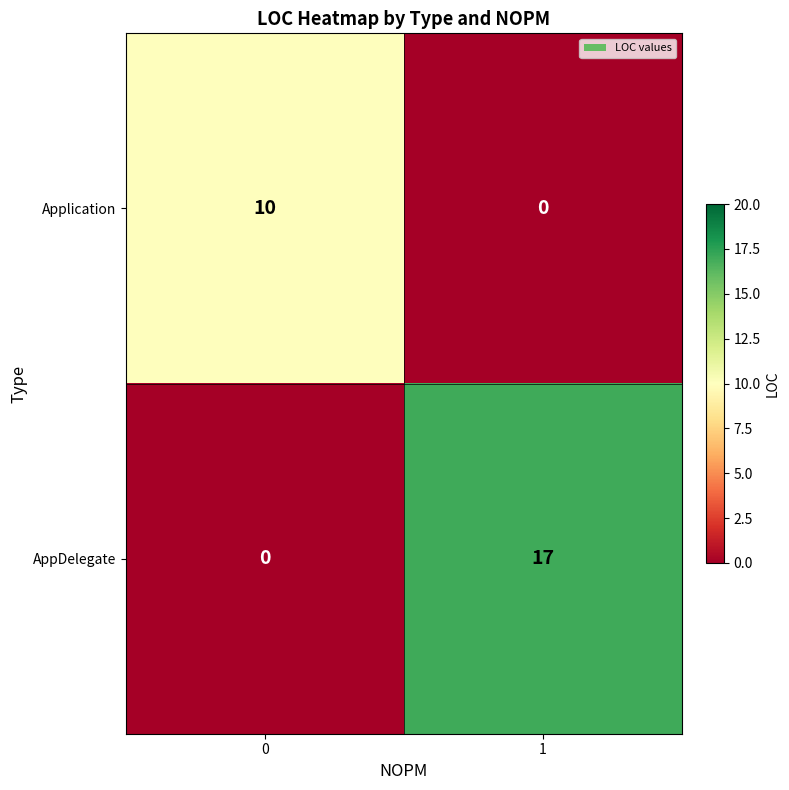

What is the average value of the Application series?

5